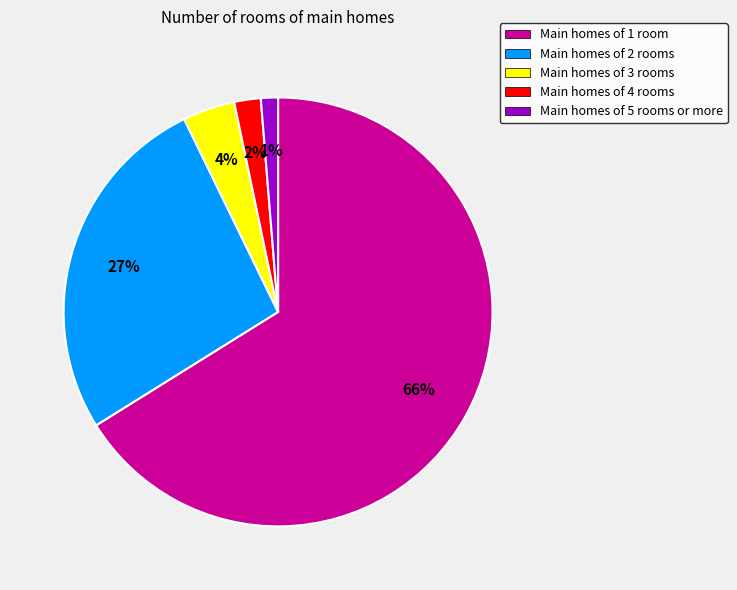

Which slice is the smallest?

Main homes of 5 rooms or more